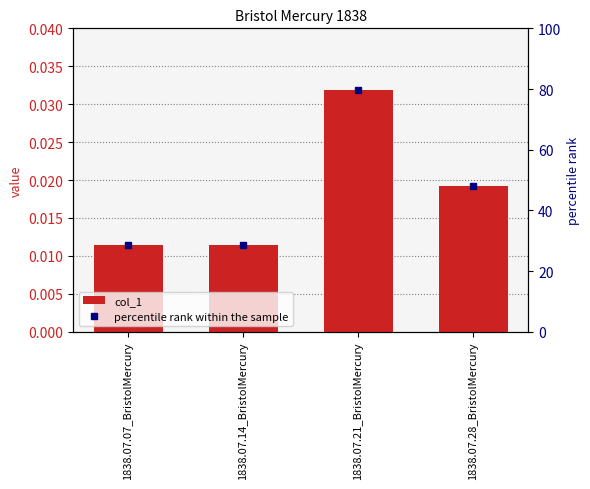

How many bars are there in total?

4